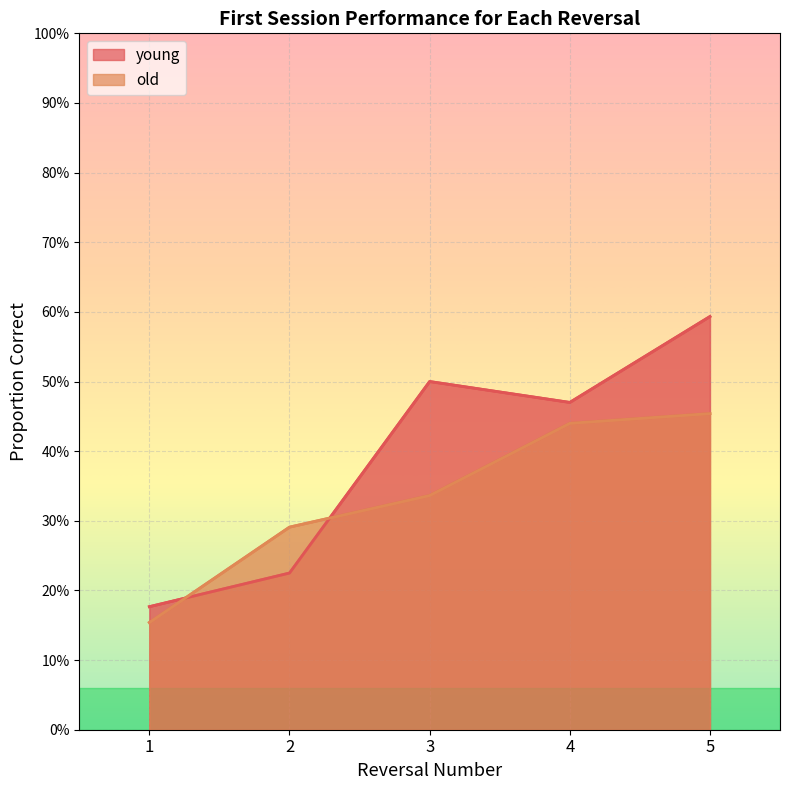

Is it true that old equals 0.5 at 5?

True